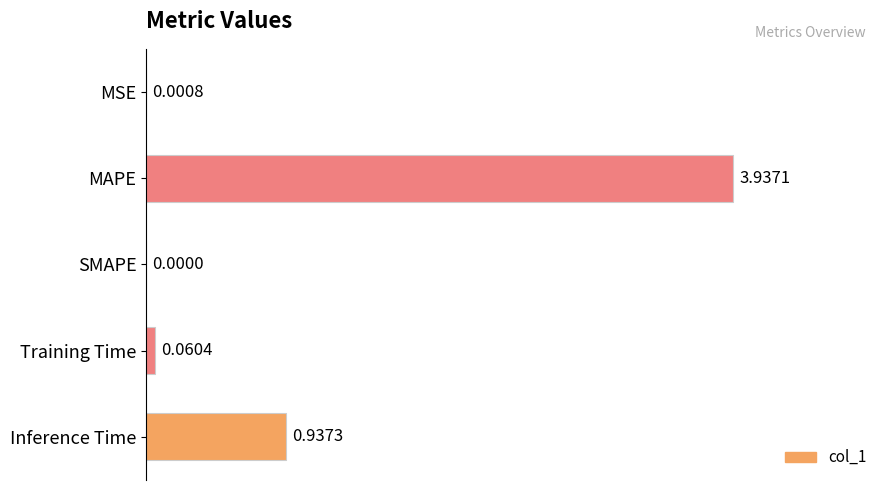

Which label corresponds to the largest value in the chart?

MAPE